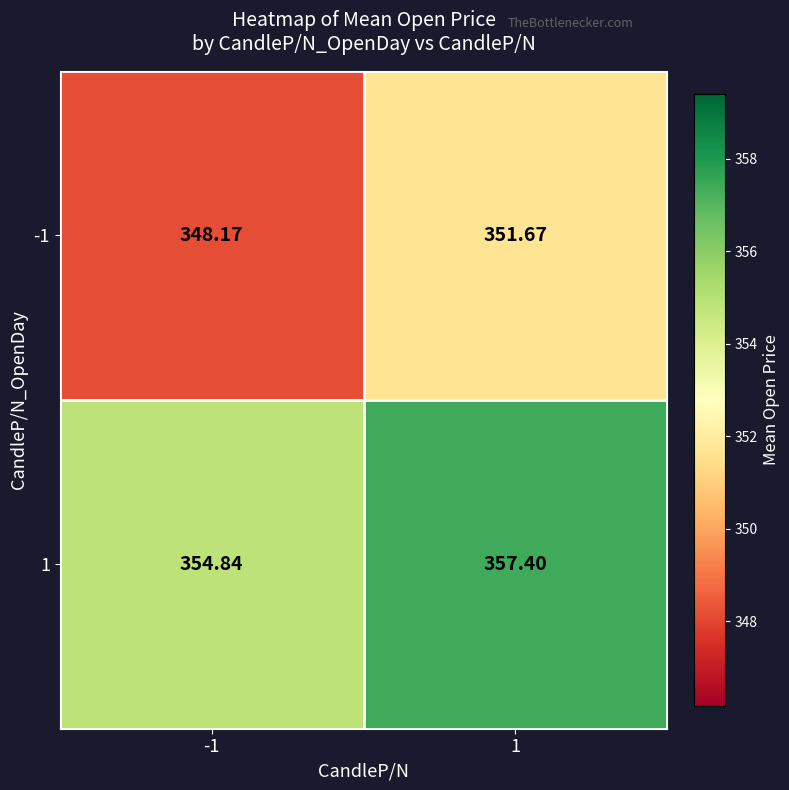

Which series changed the most between -1 and 1?

-1